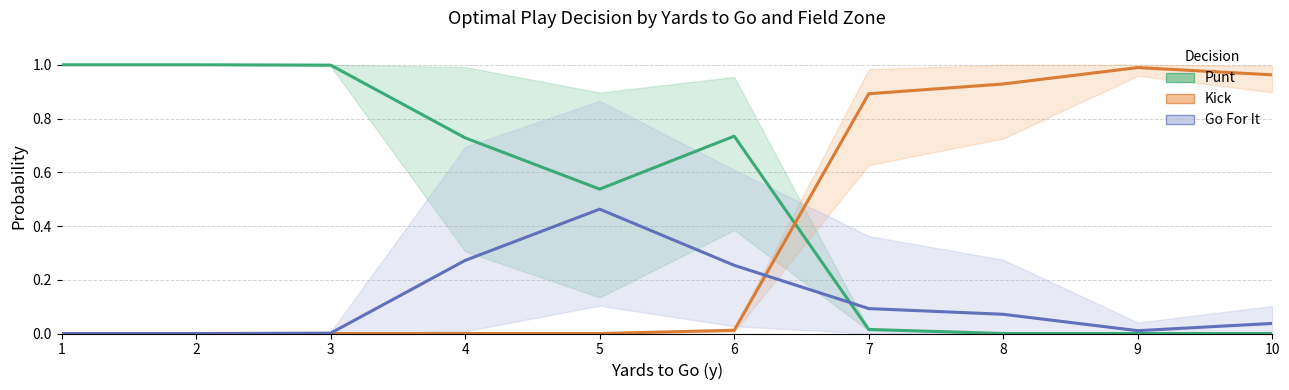

Reading right to left, what are all the values shown in this chart?

punt (avg across zones): 0.0	0.0	0.0	0.0	0.7	0.5	0.7	1.0	1.0	1.0
kick (avg across zones): 1.0	1.0	0.9	0.9	0.0	0.0	0.0	0.0	0.0	0.0
go for it (avg across zones): 0.0	0.0	0.1	0.1	0.3	0.5	0.3	0.0	0.0	0.0